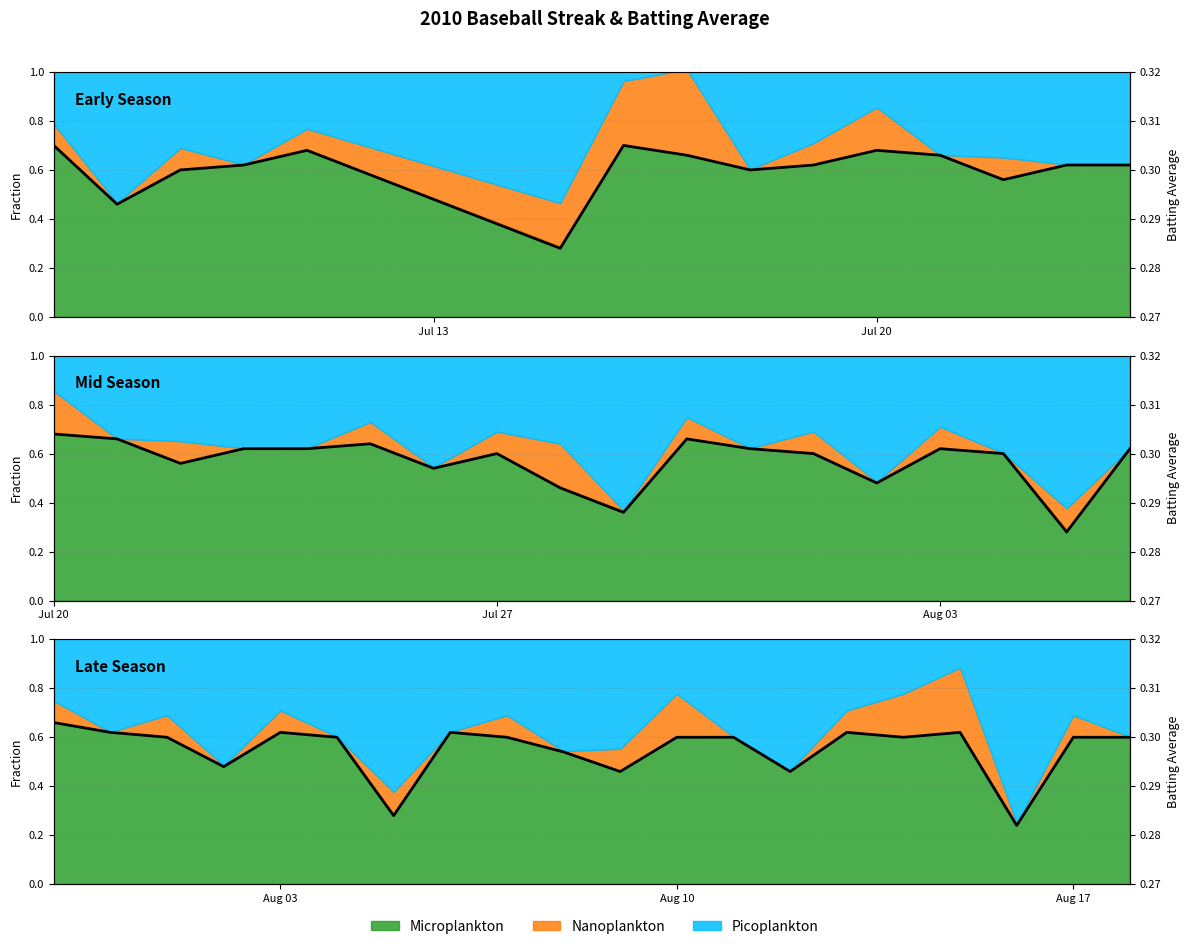

What is the maximum value shown in the chart?

0.3